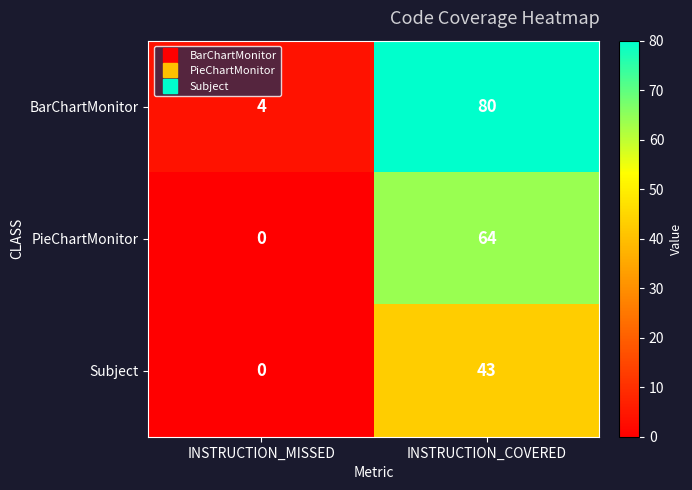

Is it true that Subject equals 0 at INSTRUCTION_MISSED?

True